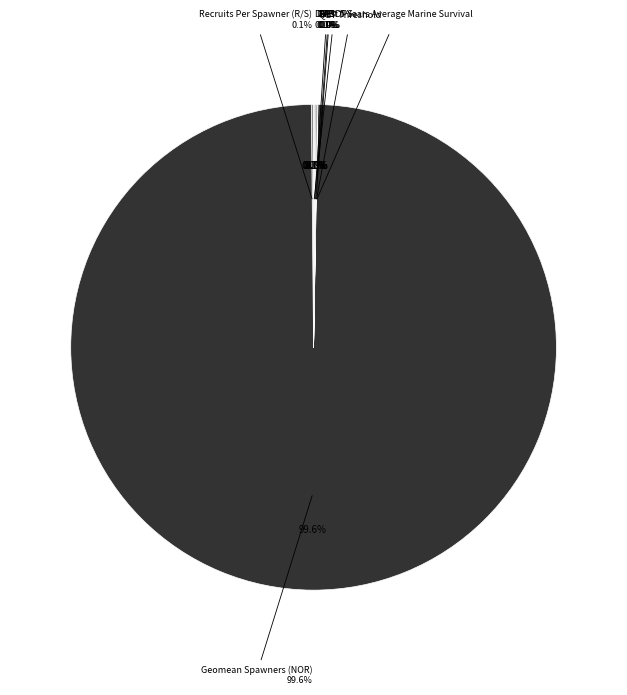

Count the number of slices in the pie.

8